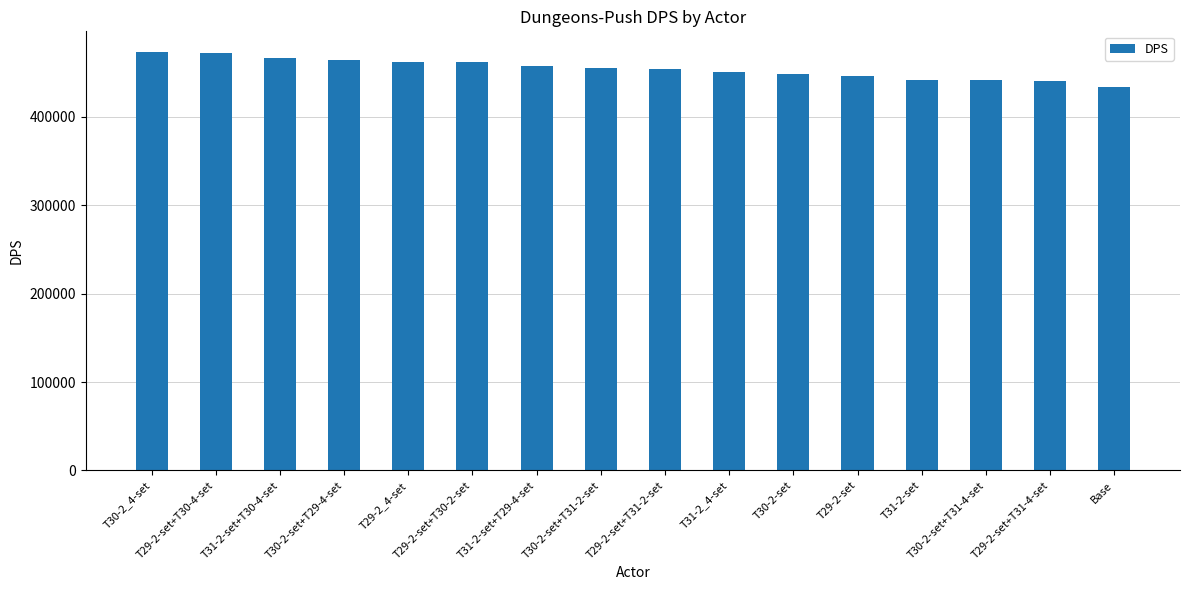

How many bars are there in total?

16